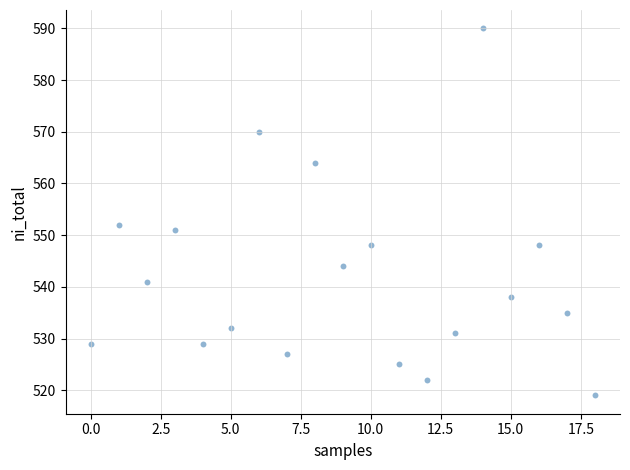

What Y value in the scatter plot is closest to 554?

552